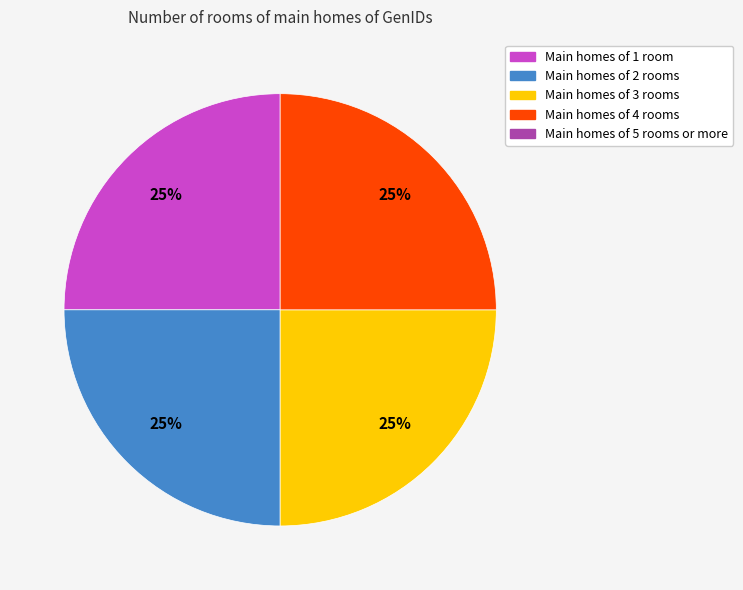

To the nearest percent, what is the average slice percentage?

25%